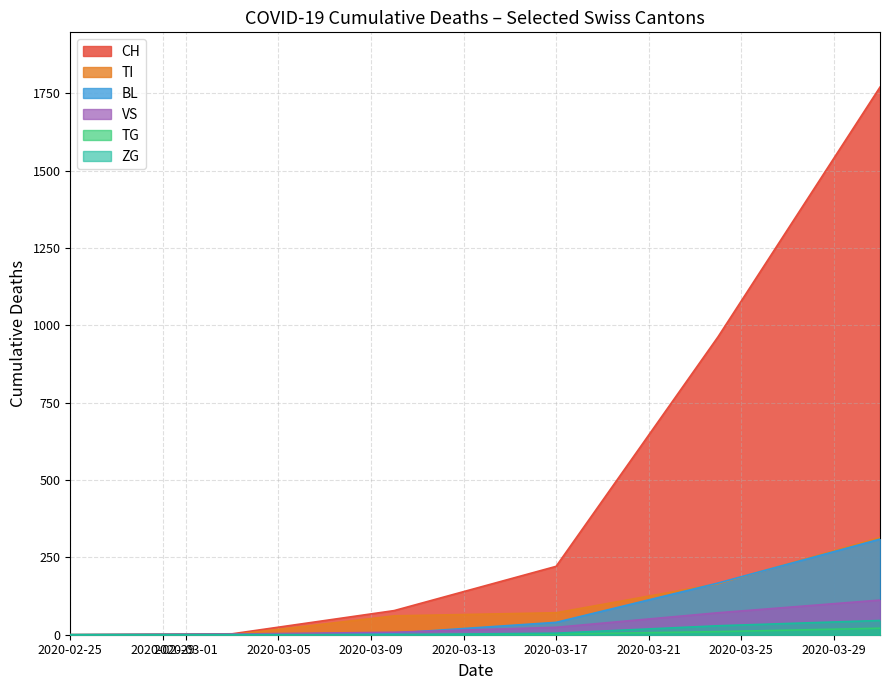

Which series has the largest total across all categories?

CH